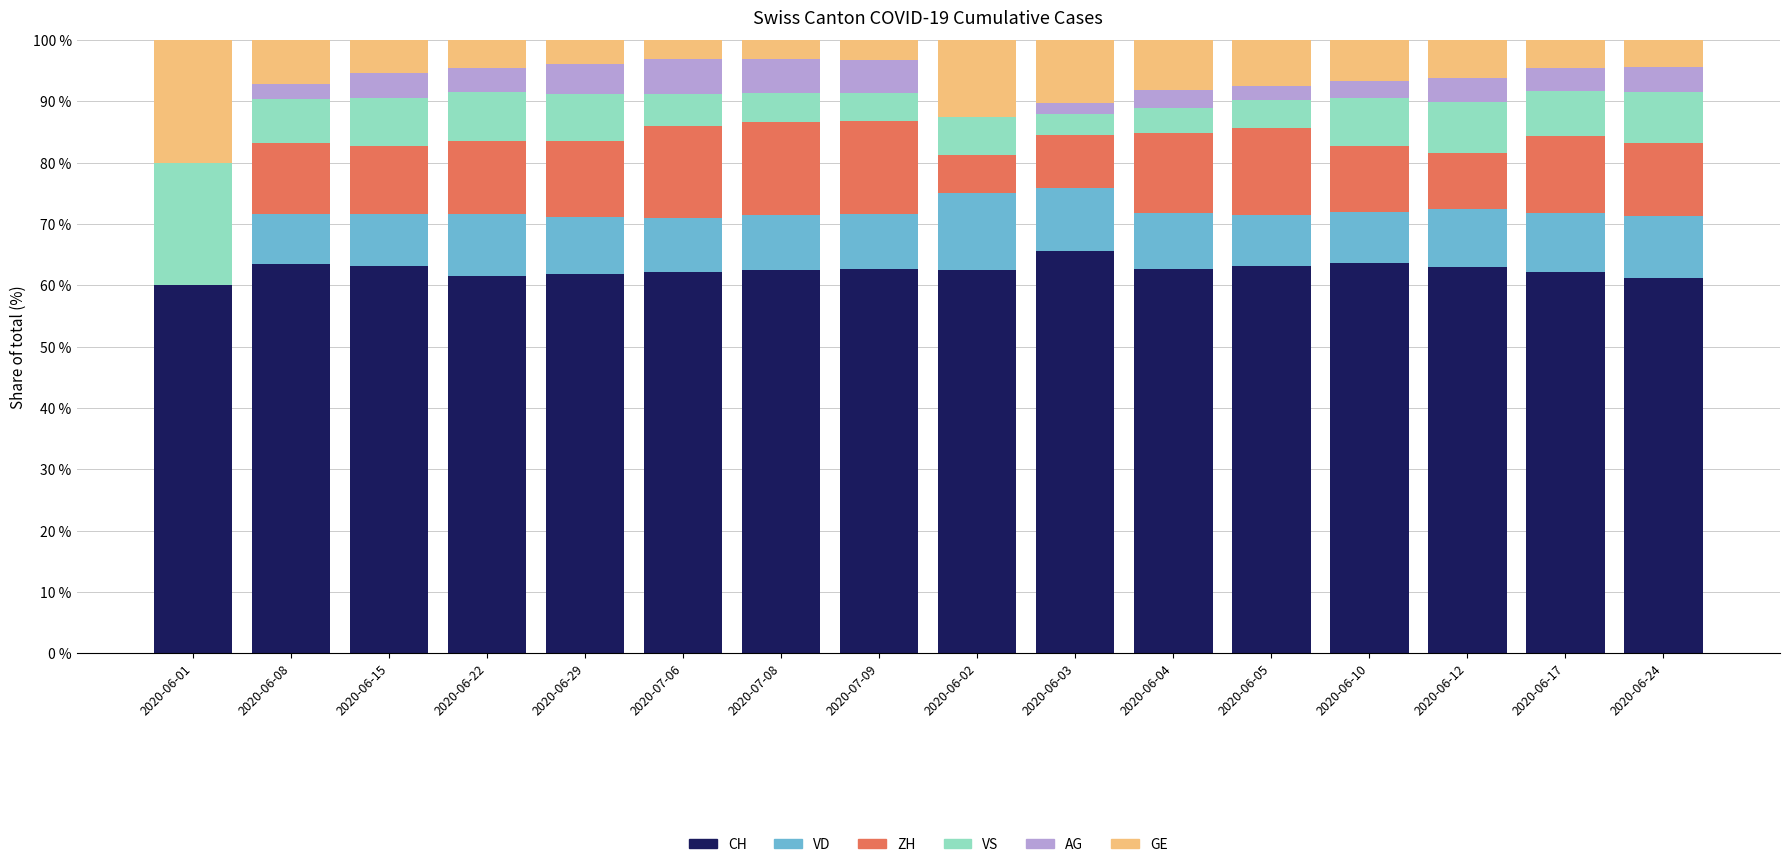

What is the highest value of the CH series?

65.5